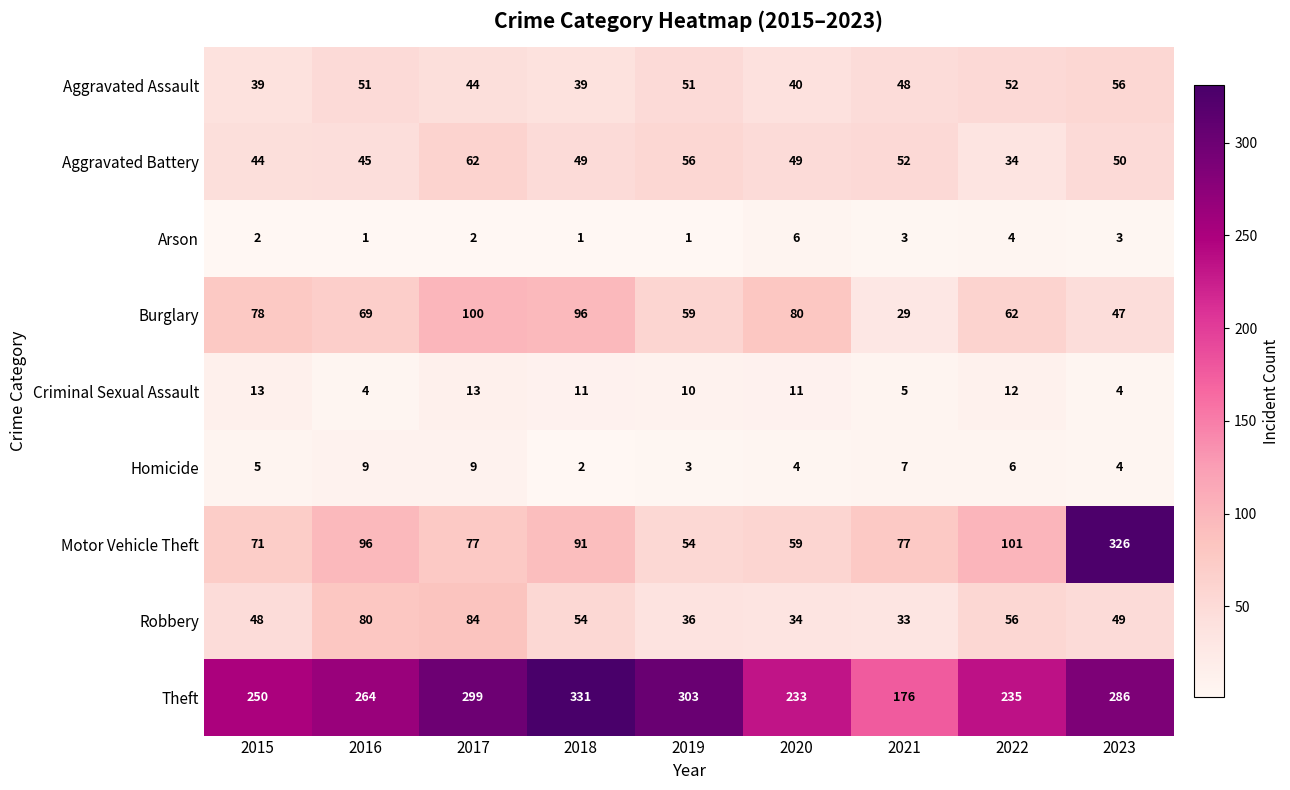

Rank the series at 2019 from highest to lowest value.

Theft, Burglary, Aggravated Battery, Motor Vehicle Theft, Aggravated Assault, Robbery, Criminal Sexual Assault, Homicide, Arson